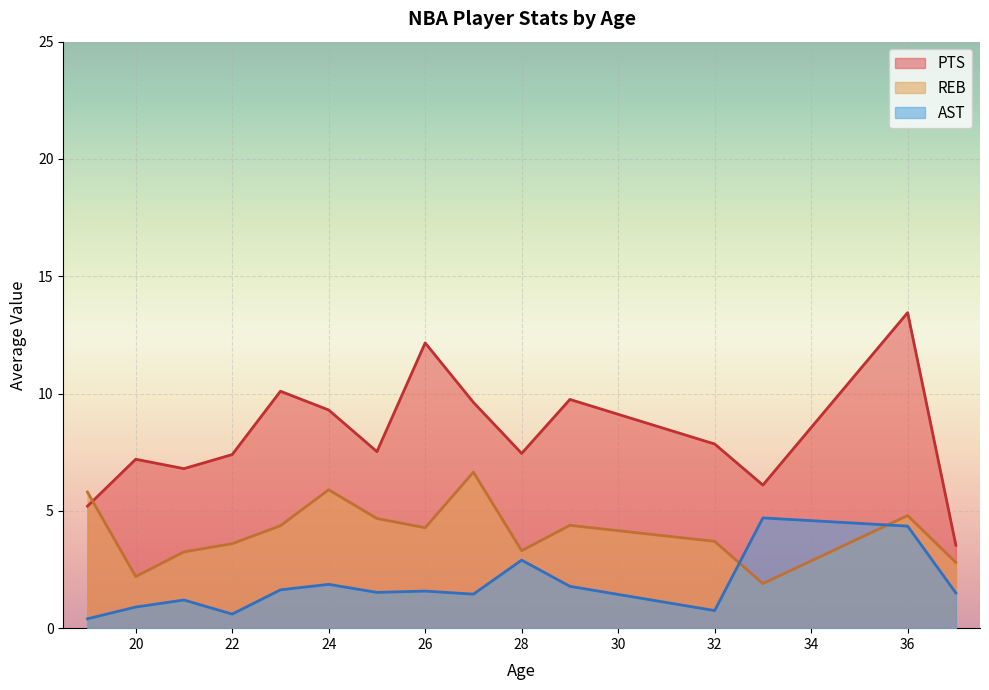

At which category is the sum across all series the highest?

36